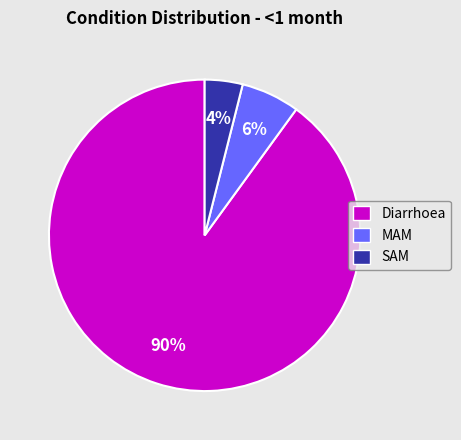

Combined, do Diarrhoea and SAM account for over 50%?

Yes